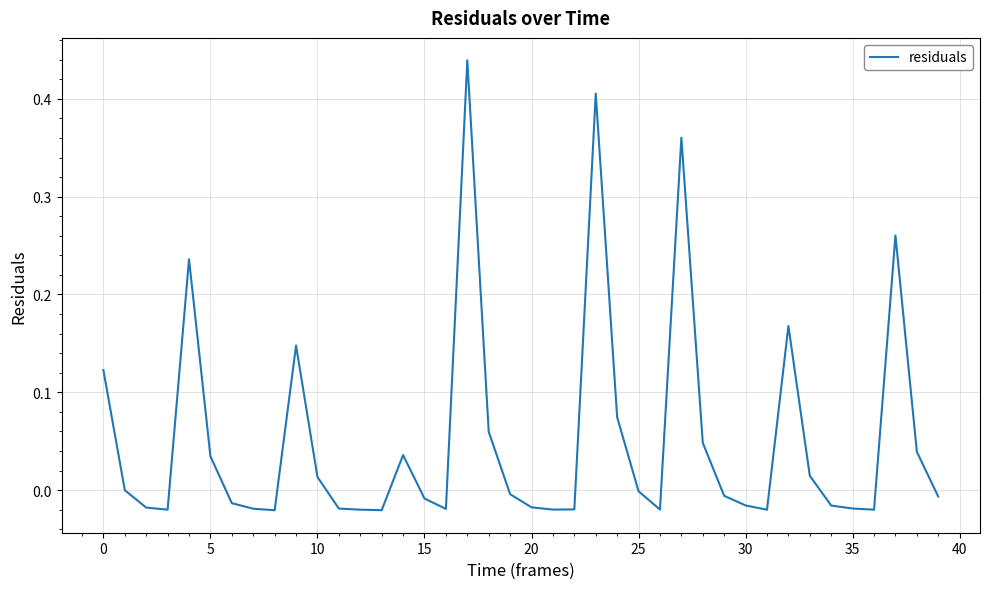

What is the difference between the maximum and minimum values?

0.5